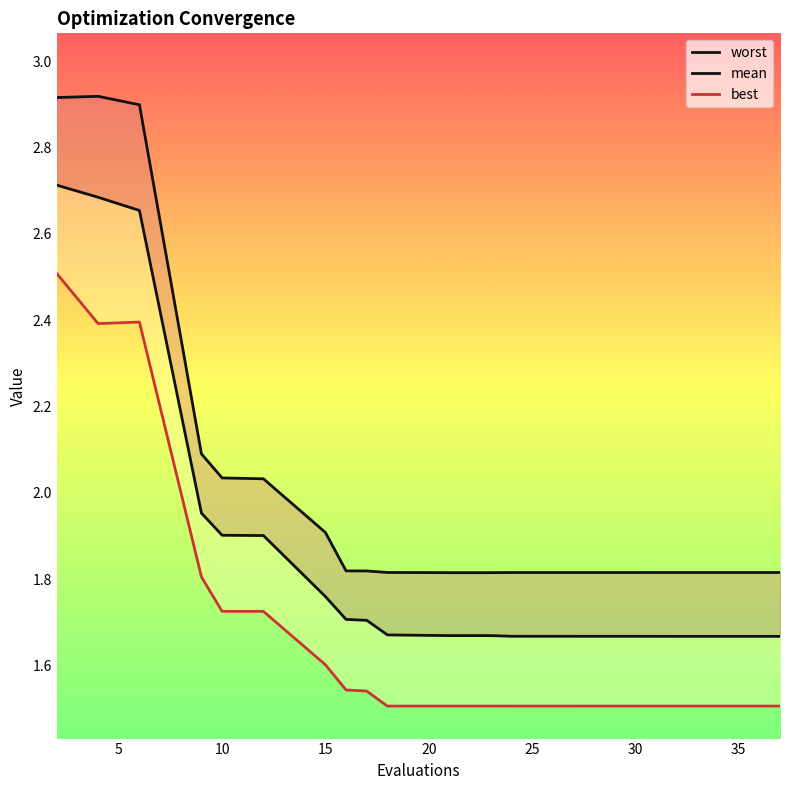

At how many categories does at least one series exceed 2?

6